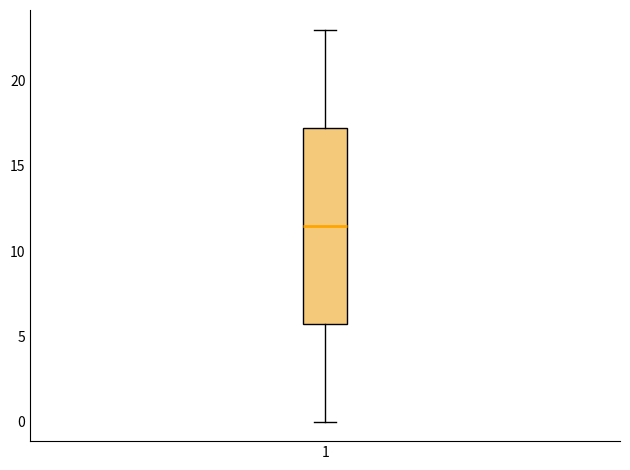

Read this box plot against the y-axis: the position of the median line, the range covered by the box, and the ends of both whiskers. The values are not printed on the chart, so give them approximately, as read against the axis.

median 11.5, box 6.0 to 17.5, whiskers 0.0 to 23.0